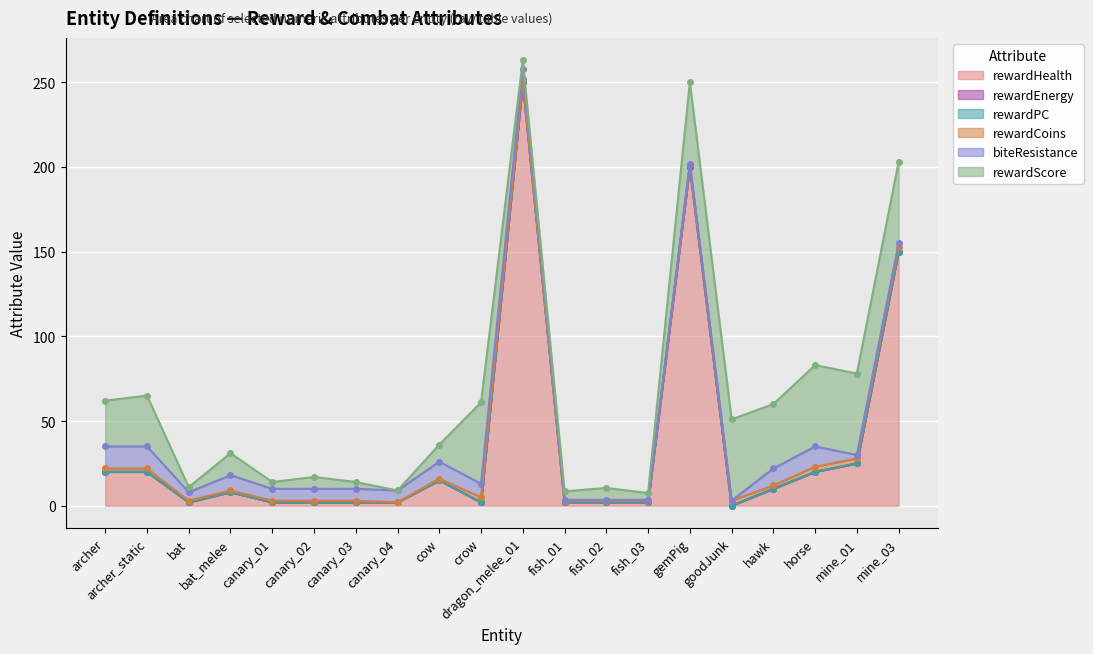

At which label does rewardHealth reach its peak?

dragon_melee_01